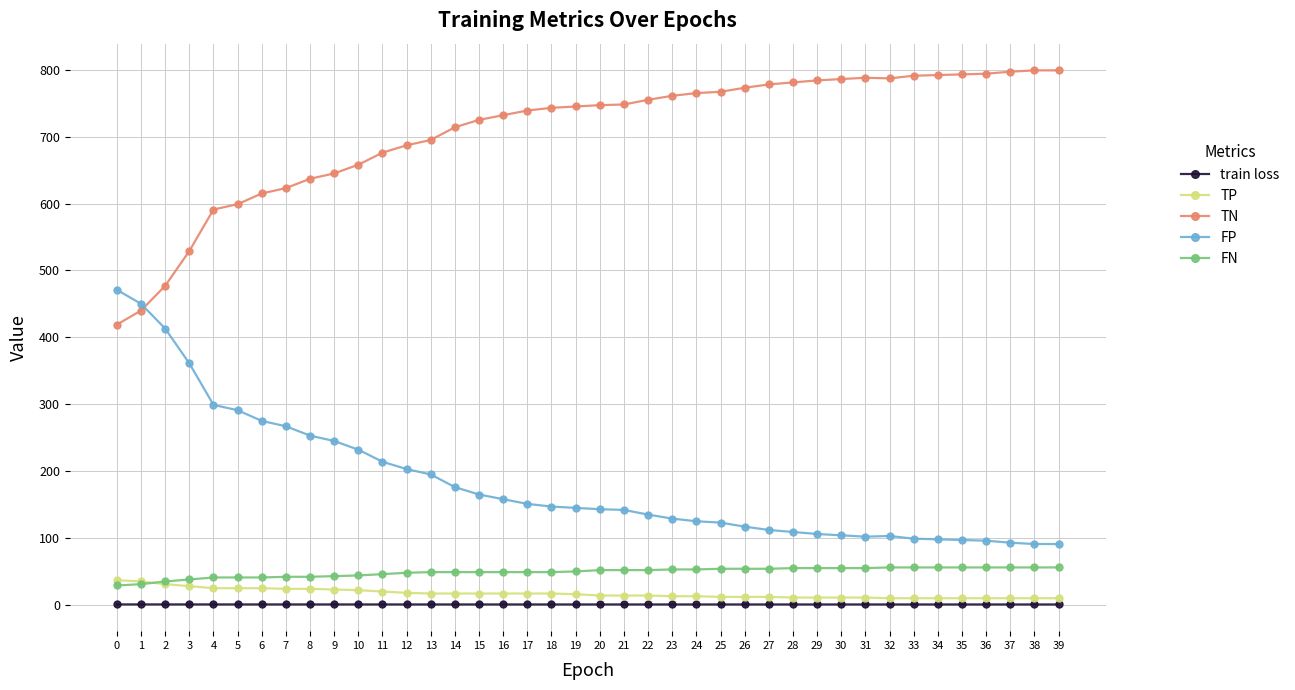

What is the approximate value of TN at 21?

748.0